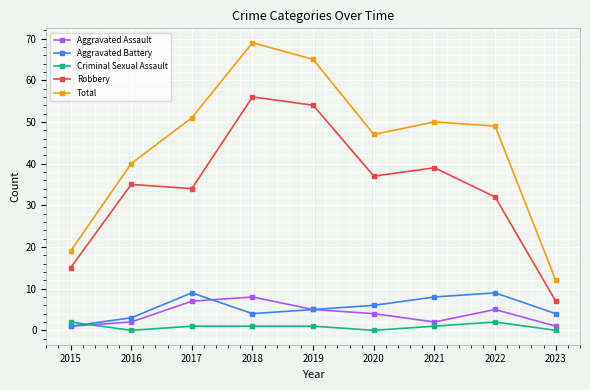

At which category does Aggravated Battery reach its first local peak?

2017